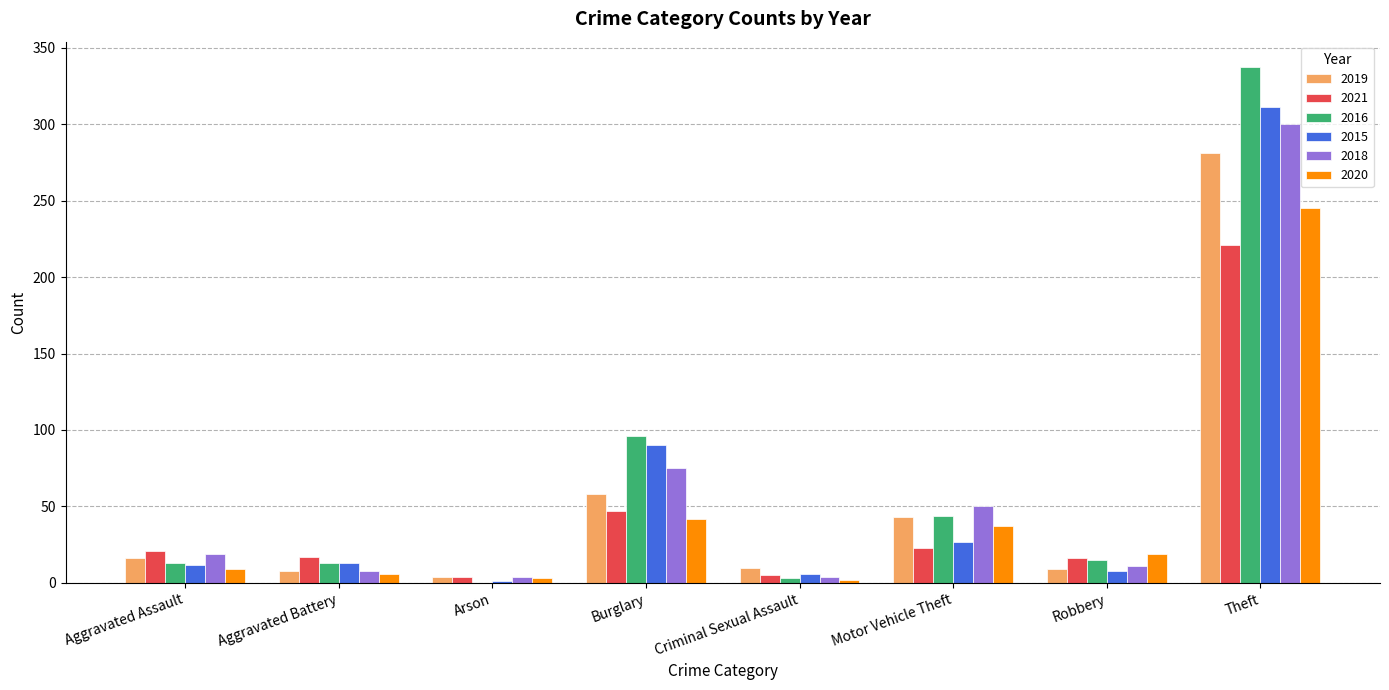

At which label is 2019 closest to 142?

Burglary